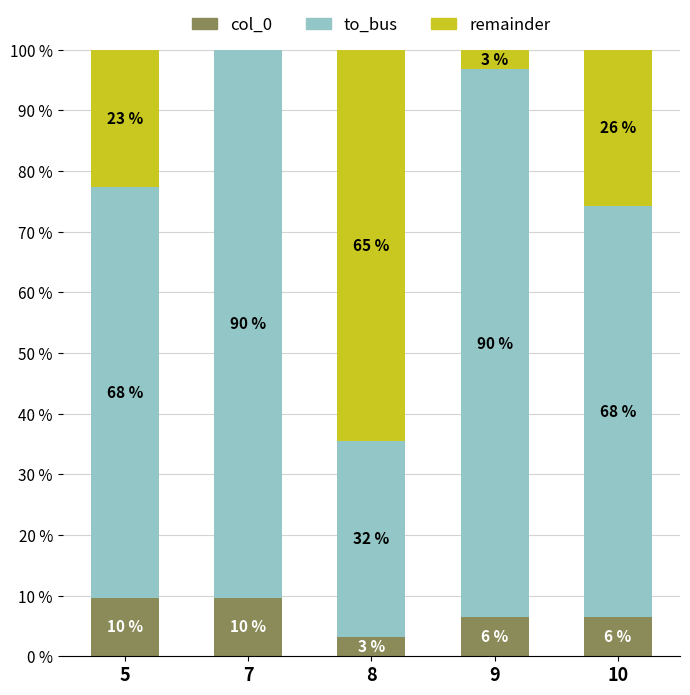

Are the bars grouped side by side (vs. stacked)?

No